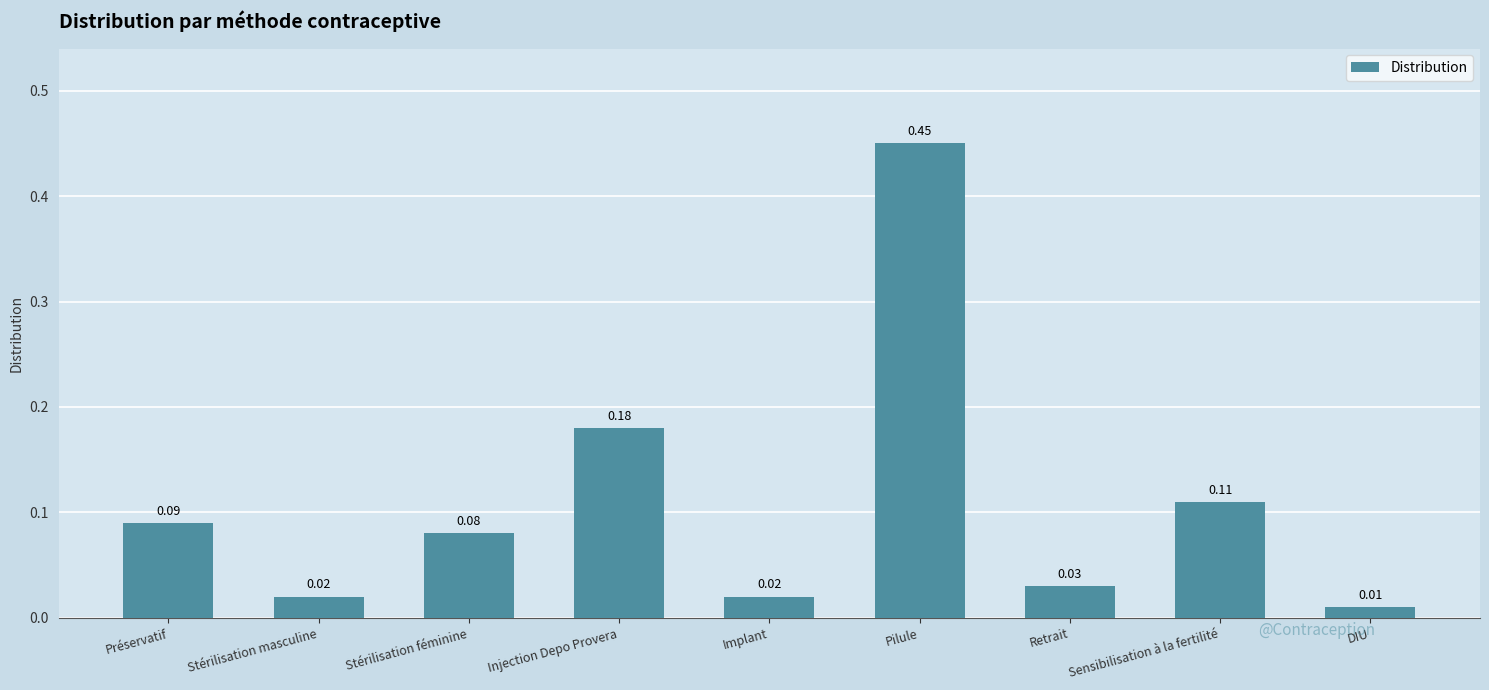

What is the change in value from Pilule to Retrait?

-0.4